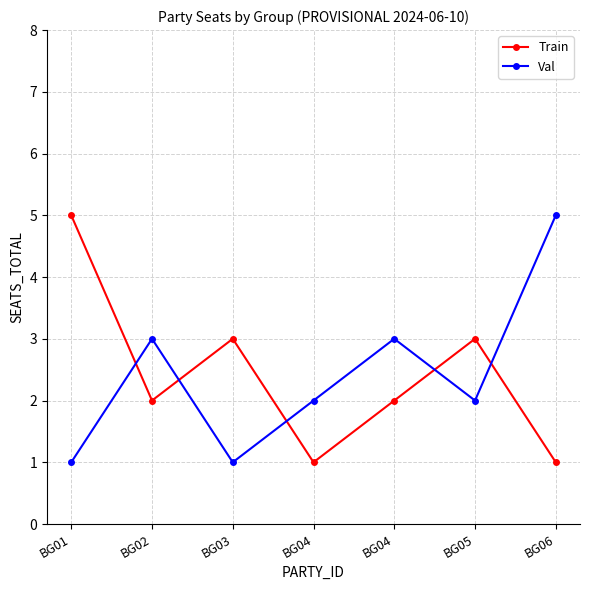

How many distinct data groups are displayed?

2